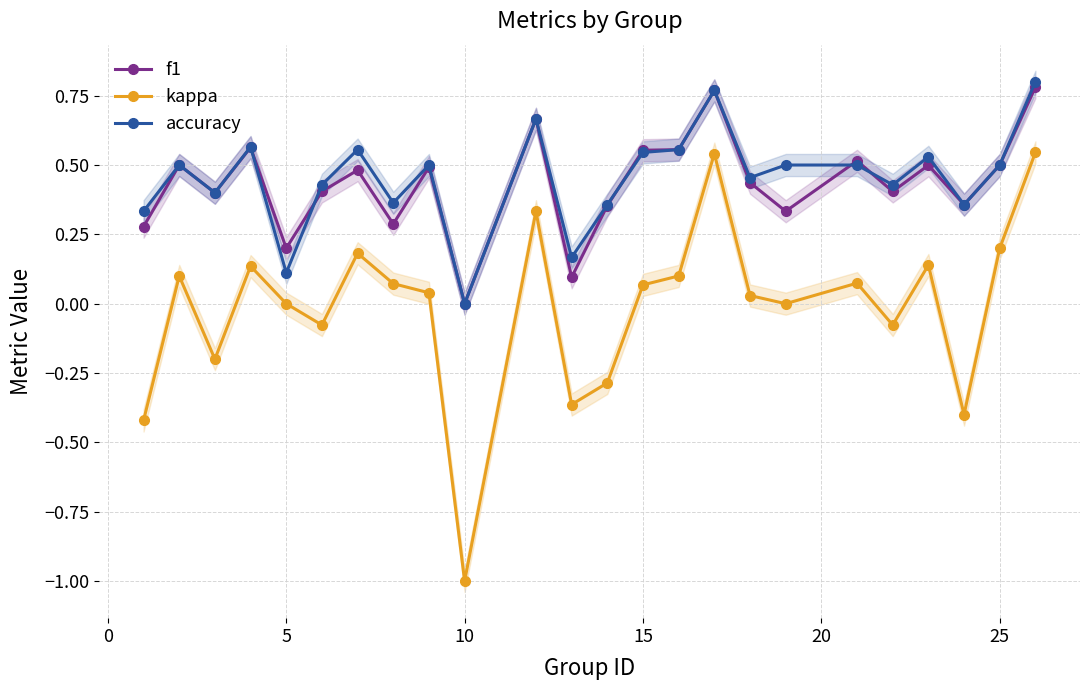

What is the difference between the f1 values at 22 and 11?

0.4